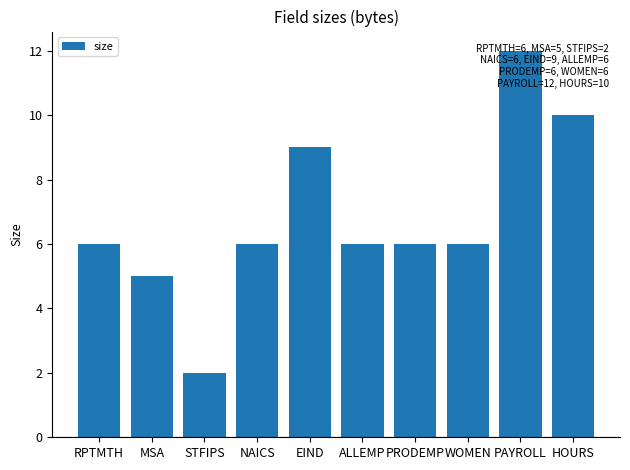

Are the bars grouped side by side (vs. stacked)?

No